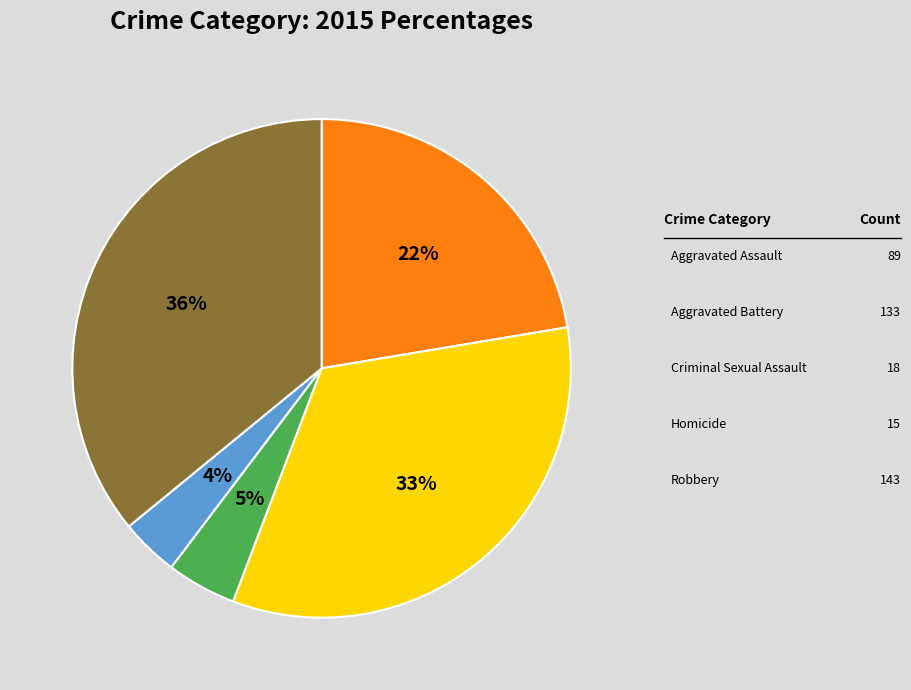

What portion of the pie excludes Aggravated Assault?

77.6%